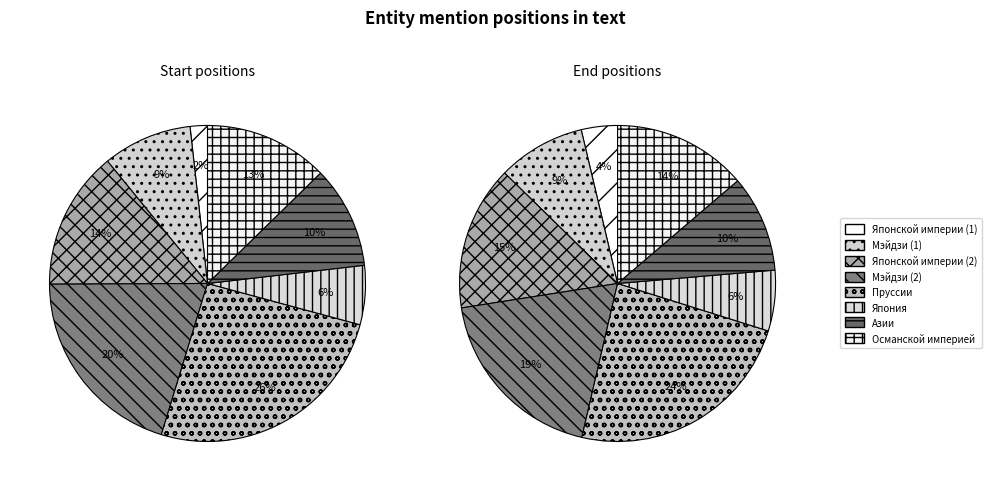

What is the smallest slice in the pie chart?

Японской империи (1)